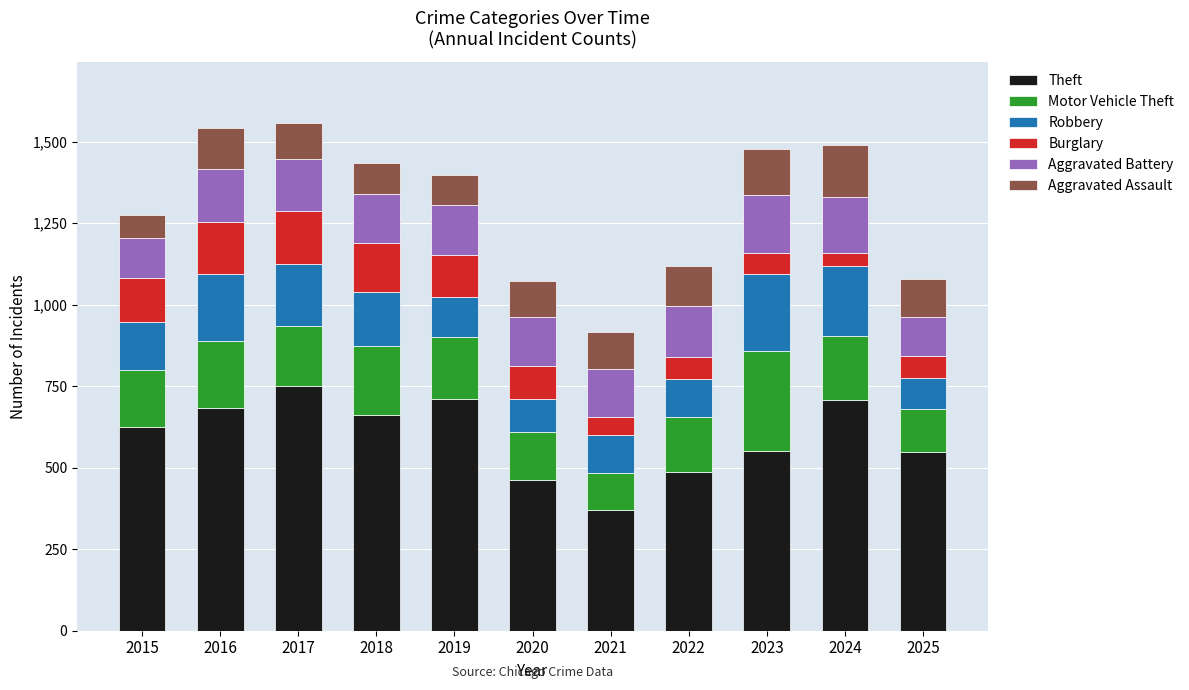

The value of Theft at 2024 is 1269. True or false?

False